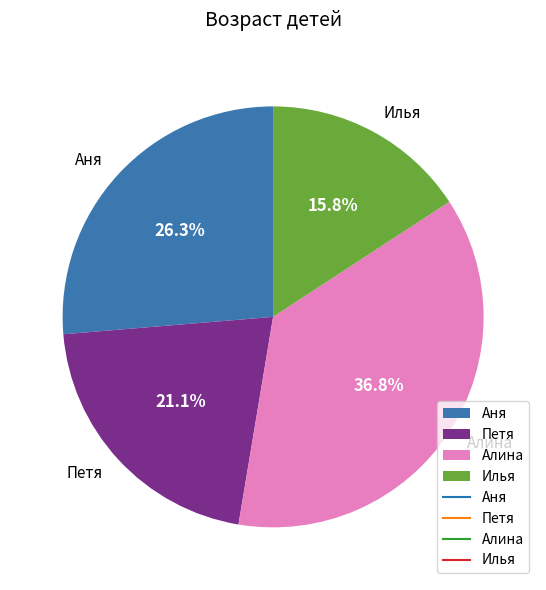

Does Аня represent more than half of the total?

No